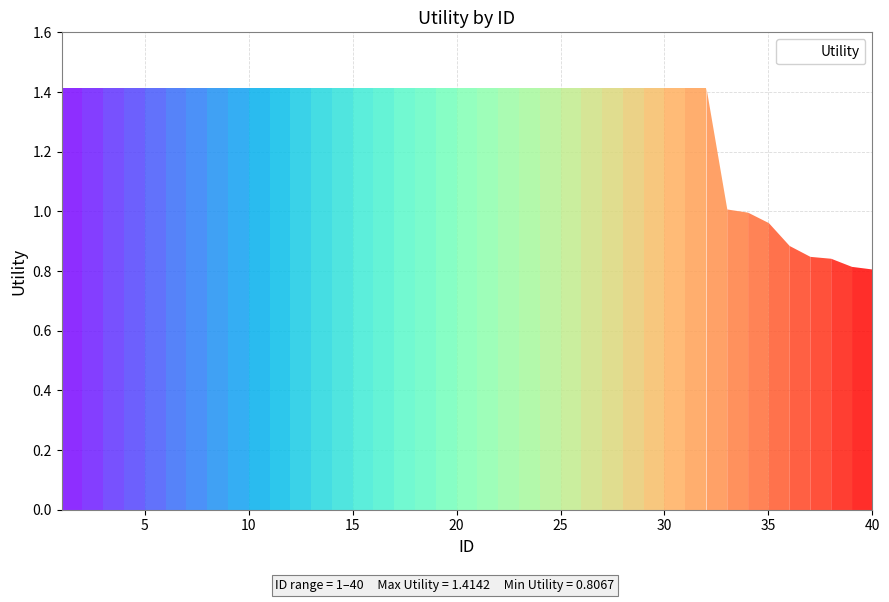

What is the difference between the maximum and minimum values?

0.6